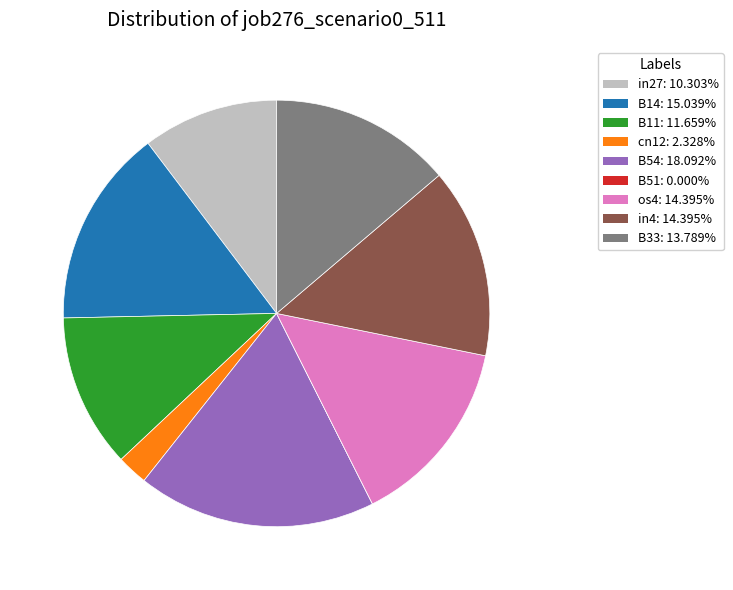

Does B11 represent more than half of the total?

No